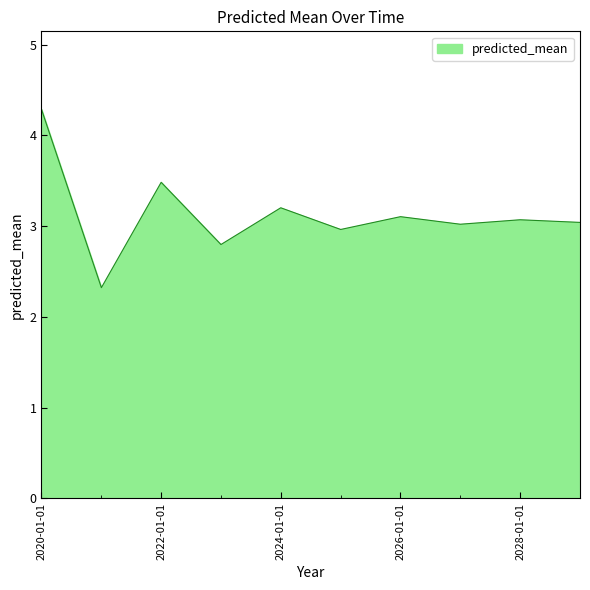

What is the smallest value displayed?

2.3